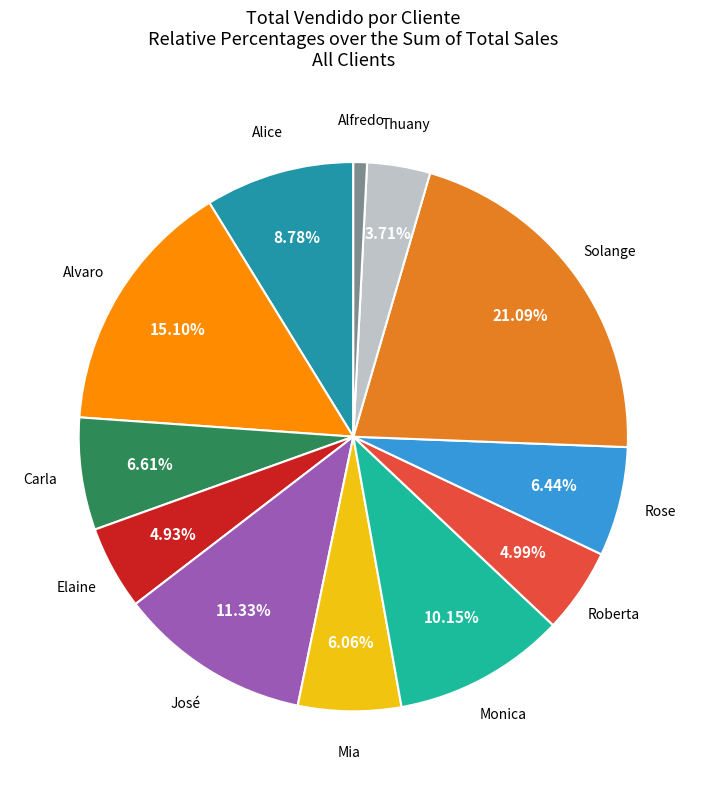

Which category has the smallest portion of the pie?

Alfredo